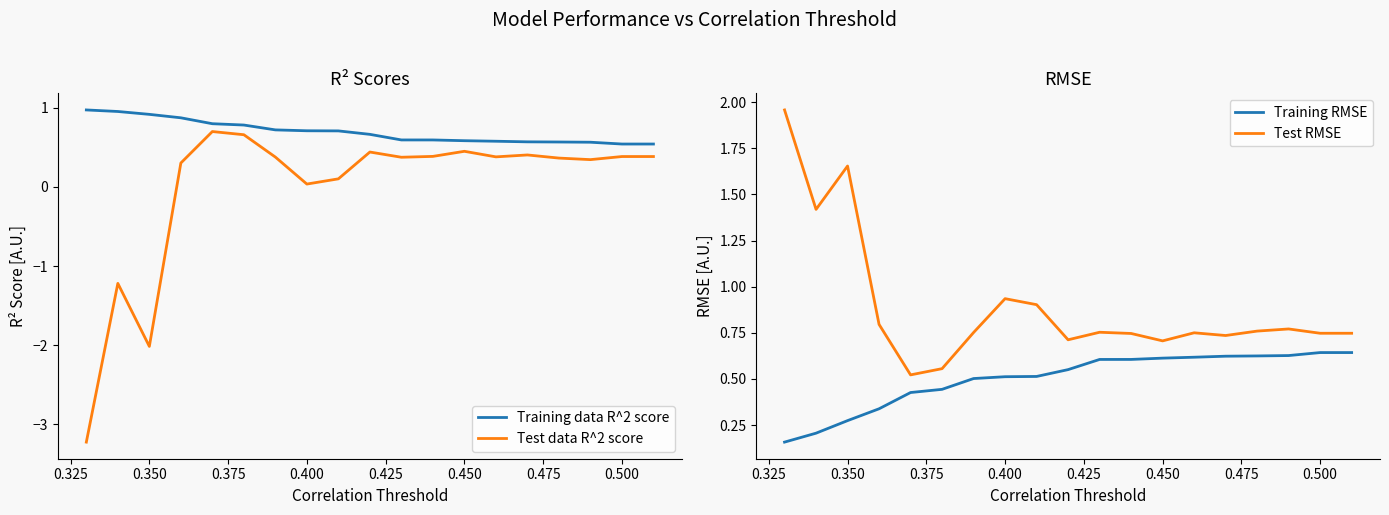

Reading left to right, list all the values displayed in this chart.

Training data R^2 score: 1.0	1.0	0.9	0.9	0.8	0.8	0.7	0.7	0.7	0.7	0.6	0.6	0.6	0.6	0.6	0.6	0.6	0.5	0.5
Test data R^2 score: -3.2	-1.2	-2.0	0.3	0.7	0.7	0.4	0.0	0.1	0.4	0.4	0.4	0.4	0.4	0.4	0.4	0.3	0.4	0.4
Training RMSE: 0.2	0.2	0.3	0.3	0.4	0.4	0.5	0.5	0.5	0.6	0.6	0.6	0.6	0.6	0.6	0.6	0.6	0.6	0.6
Test RMSE: 2.0	1.4	1.7	0.8	0.5	0.6	0.8	0.9	0.9	0.7	0.8	0.7	0.7	0.8	0.7	0.8	0.8	0.7	0.7